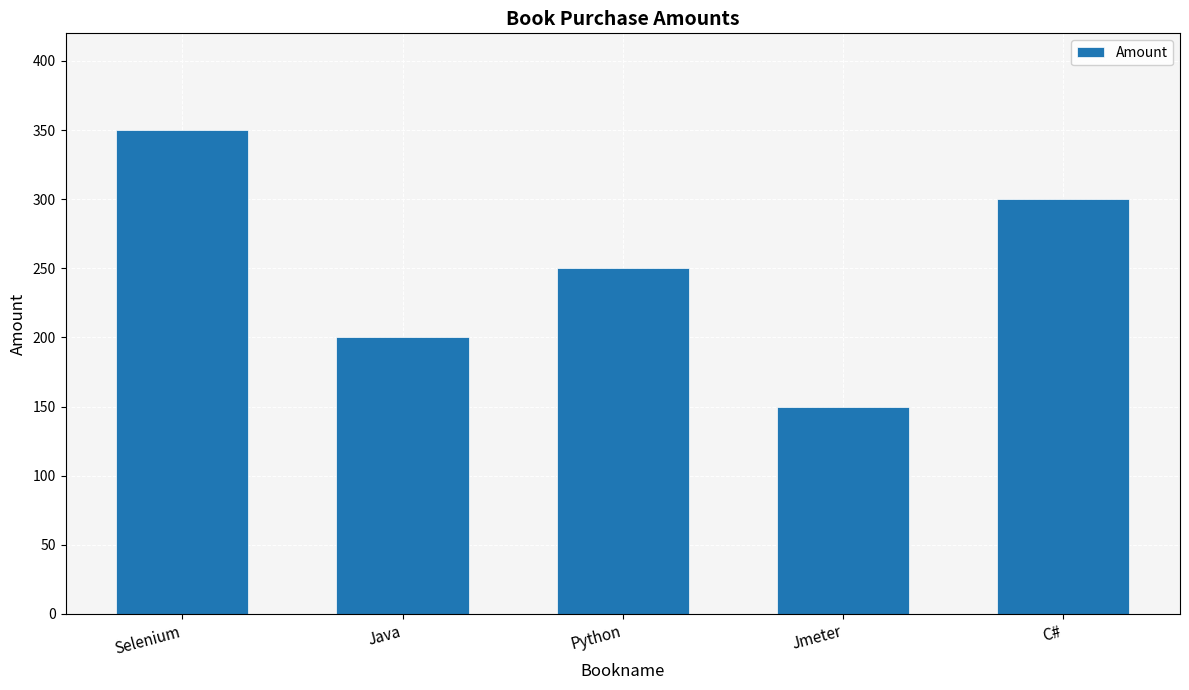

What is the value of the 3rd bar from the left?

250